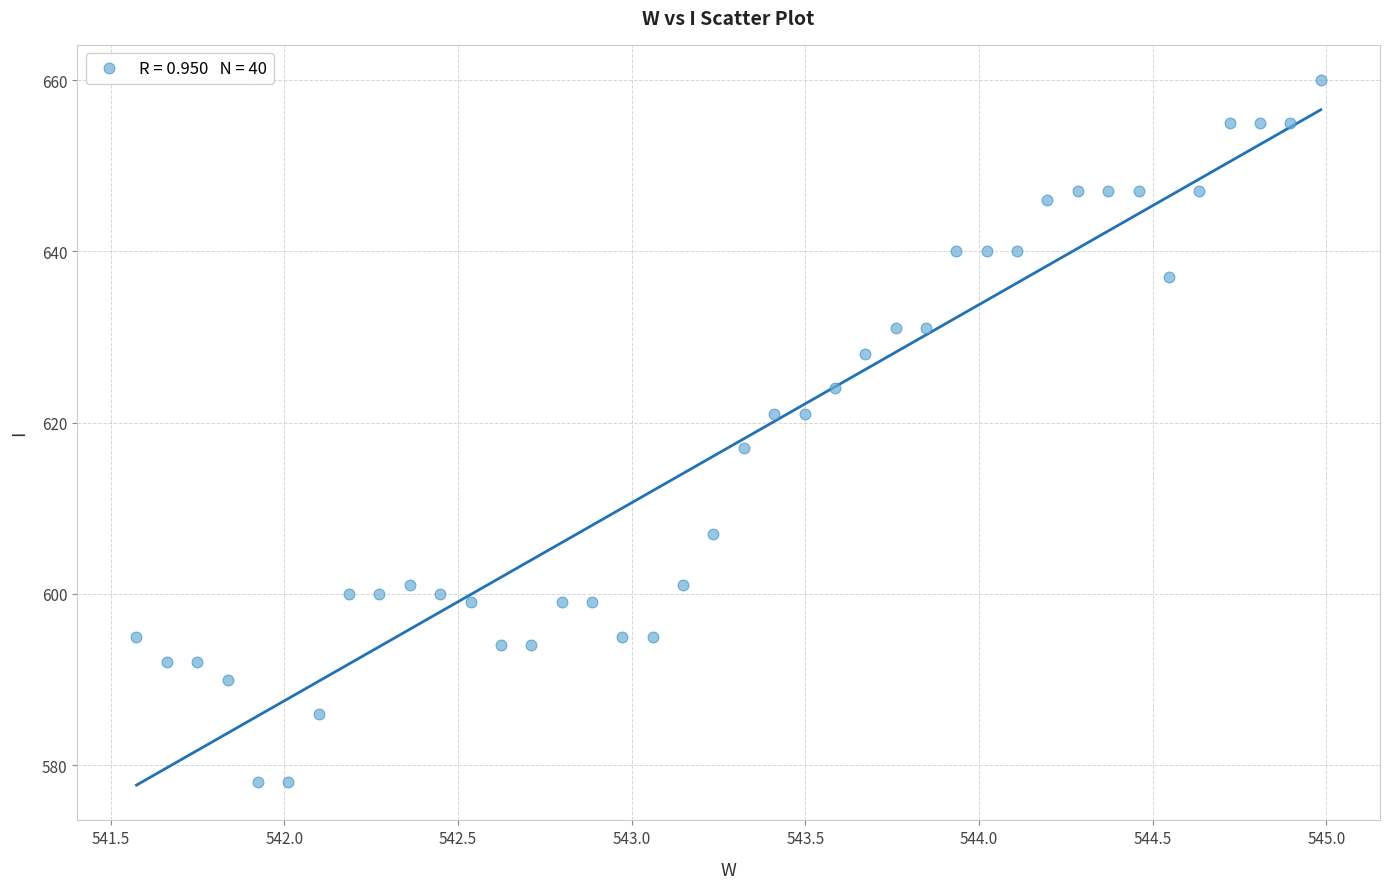

What is the range of Y values (max minus min)?

82